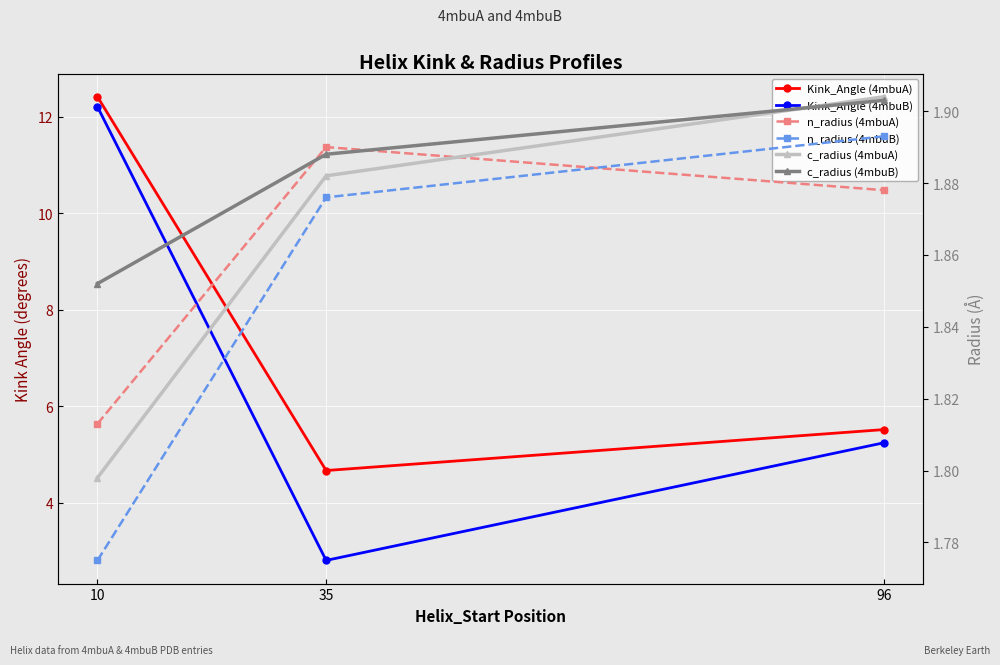

What is the sum of all c_radius (4mbuB) values?

5.6